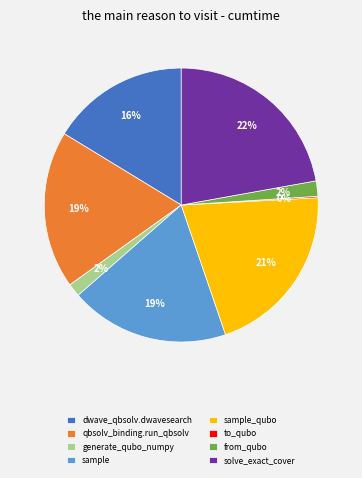

Combined, do from_qubo and generate_qubo_numpy account for over 50%?

No